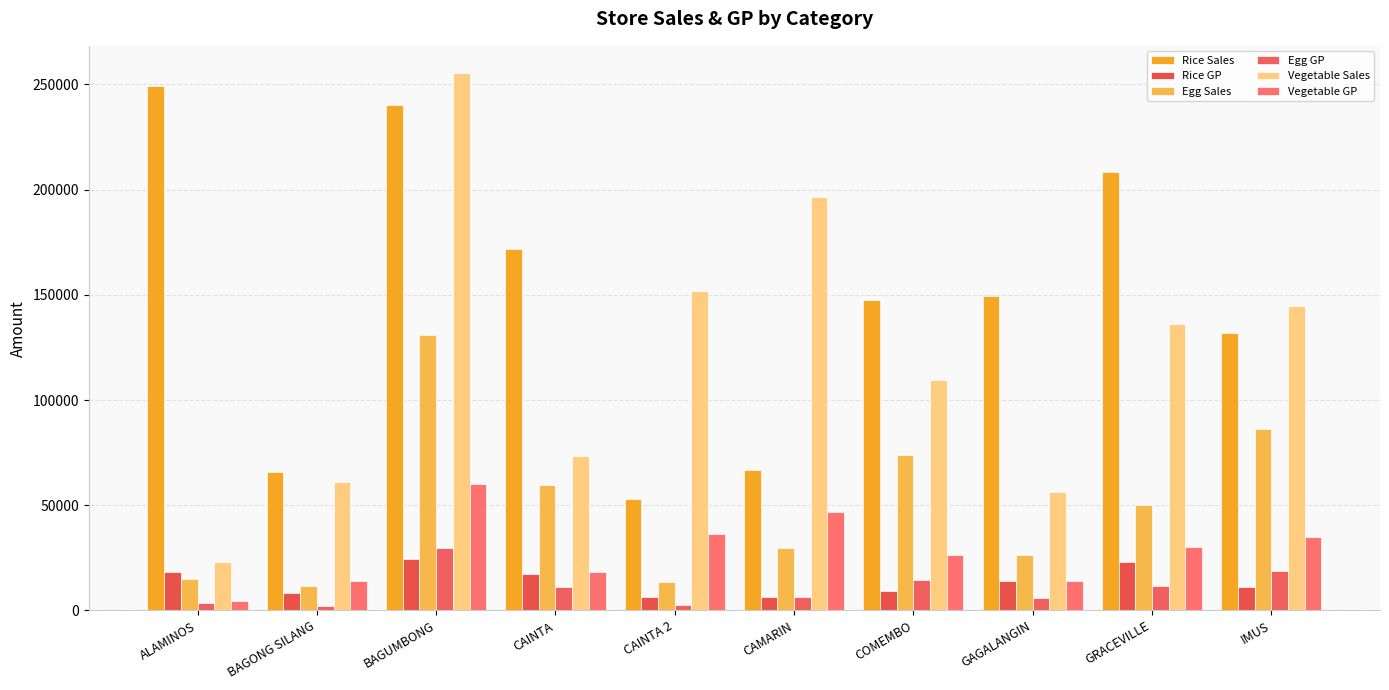

Does the chart contain any negative values?

No